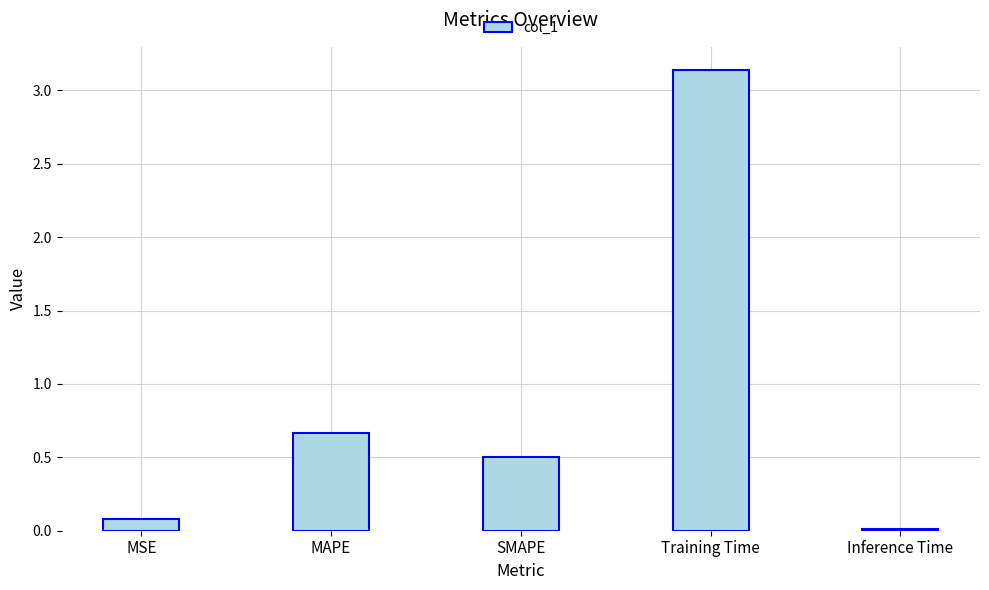

Where is the data nearest to the value 1?

MAPE